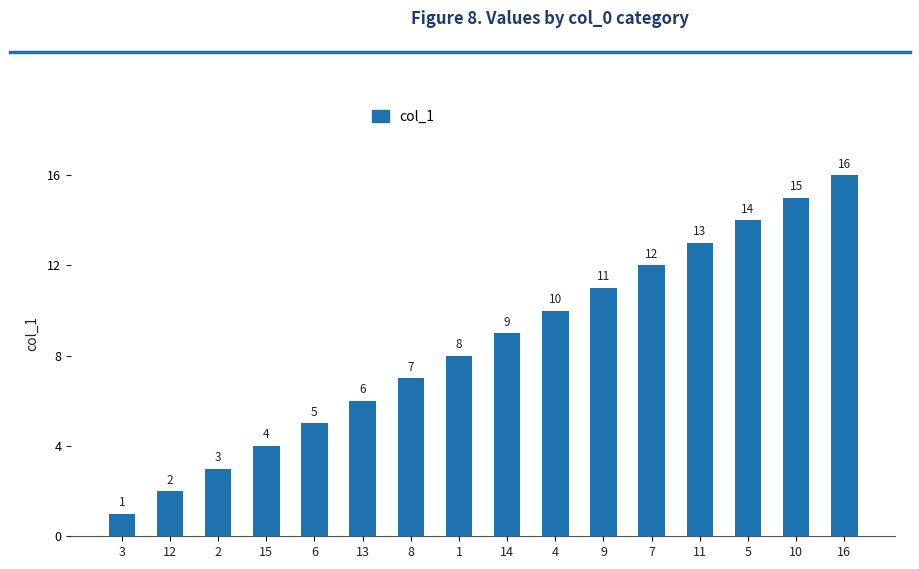

The chart shows a value of 19 at 5. True or false?

False